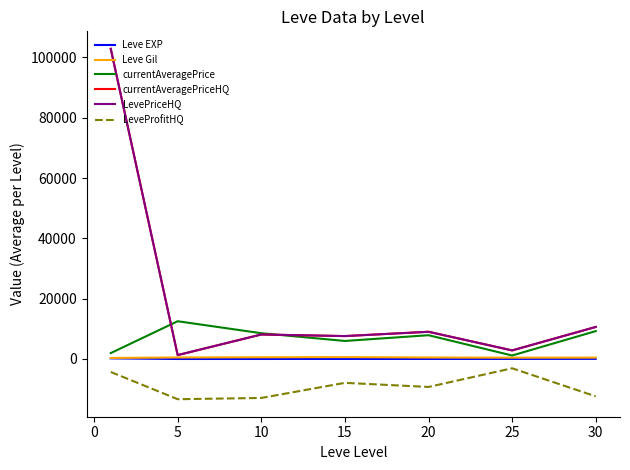

Is this an area chart (filled region under the line)?

No